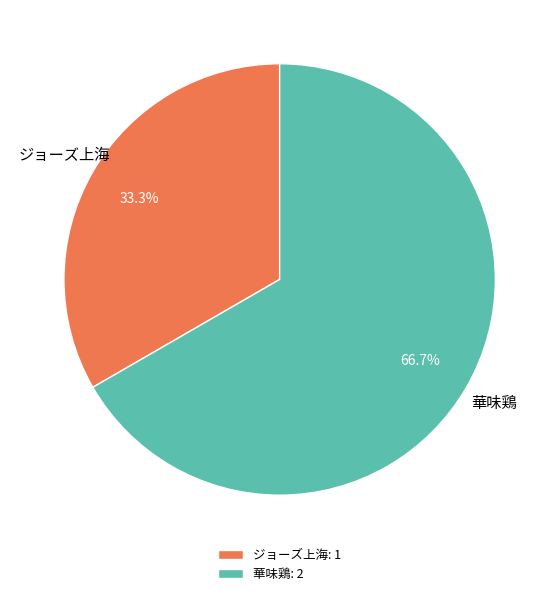

What percentage is NOT represented by ジョーズ上海?

66.7%